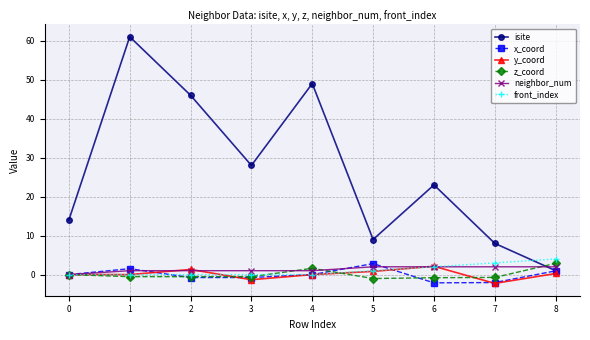

At which category does x_coord reach its first local peak?

1